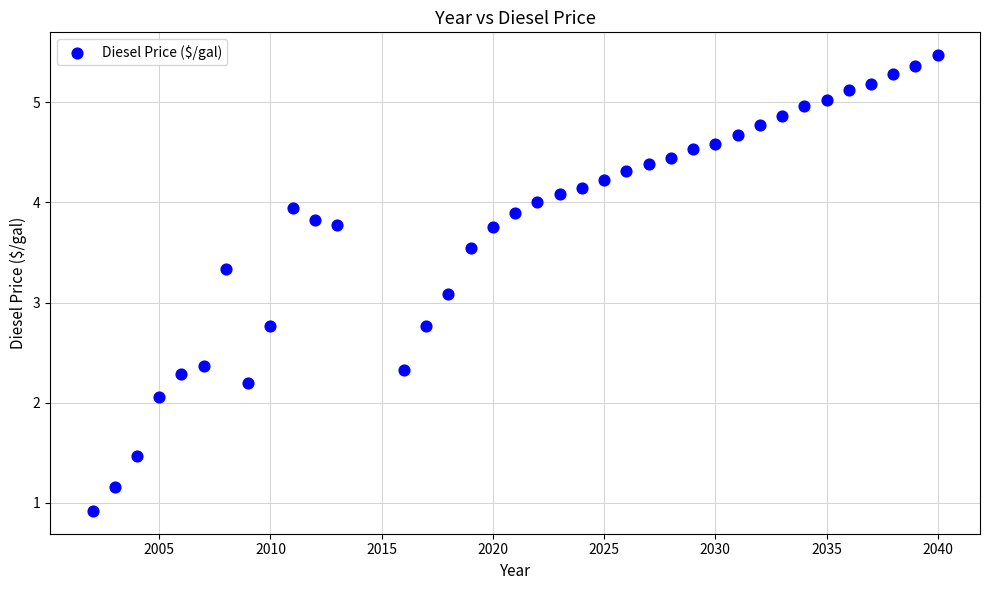

What Y value in the scatter plot is closest to 3?

3.1